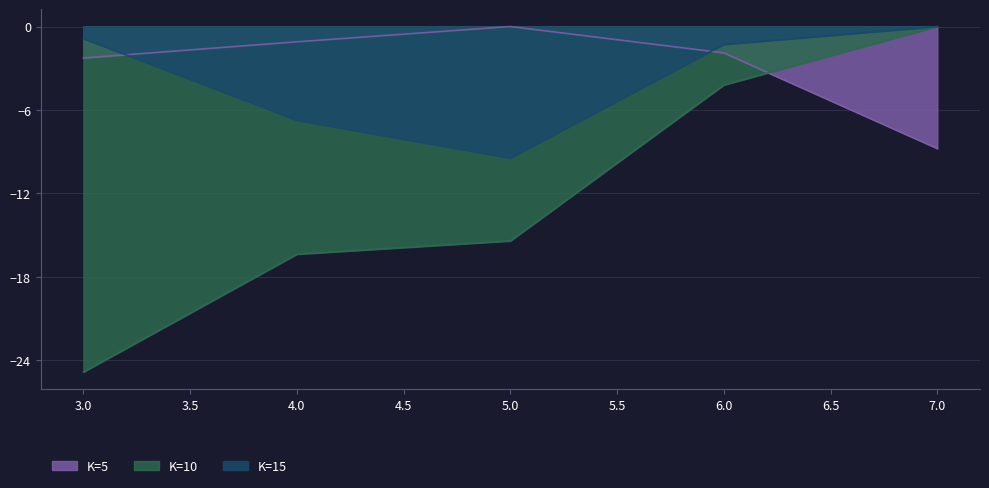

Is the value of K=15 at 7.0 greater than the value of K=5 at 6.0?

Yes